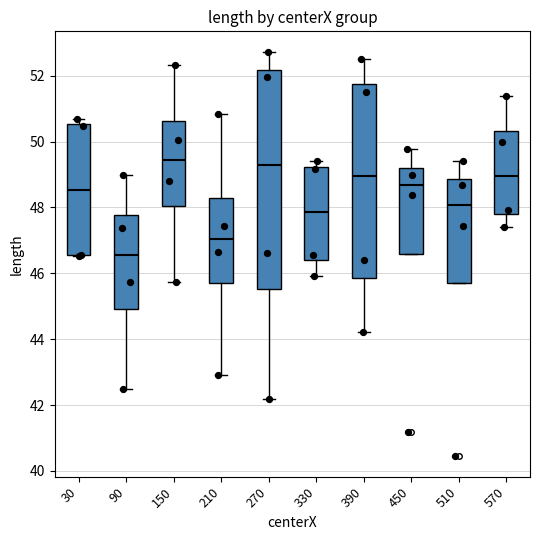

Which box has the lowest median line?

90